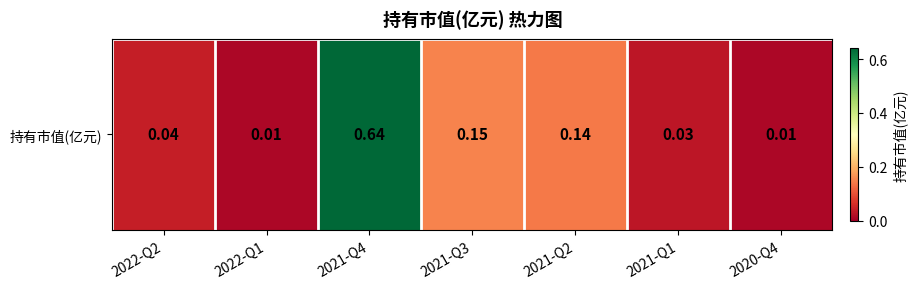

Reading right to left, what are all the values shown in this chart?

2020-Q4=0.0	2021-Q1=0.0	2021-Q2=0.1	2021-Q3=0.1	2021-Q4=0.6	2022-Q1=0.0	2022-Q2=0.0